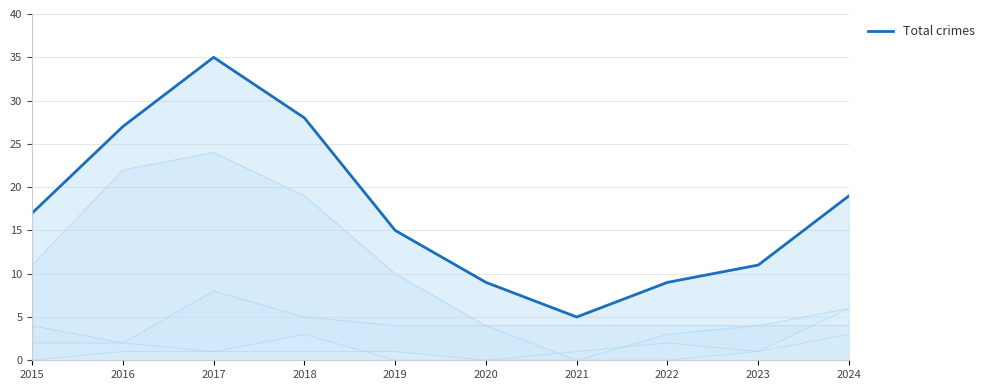

How many values are below 17?

5